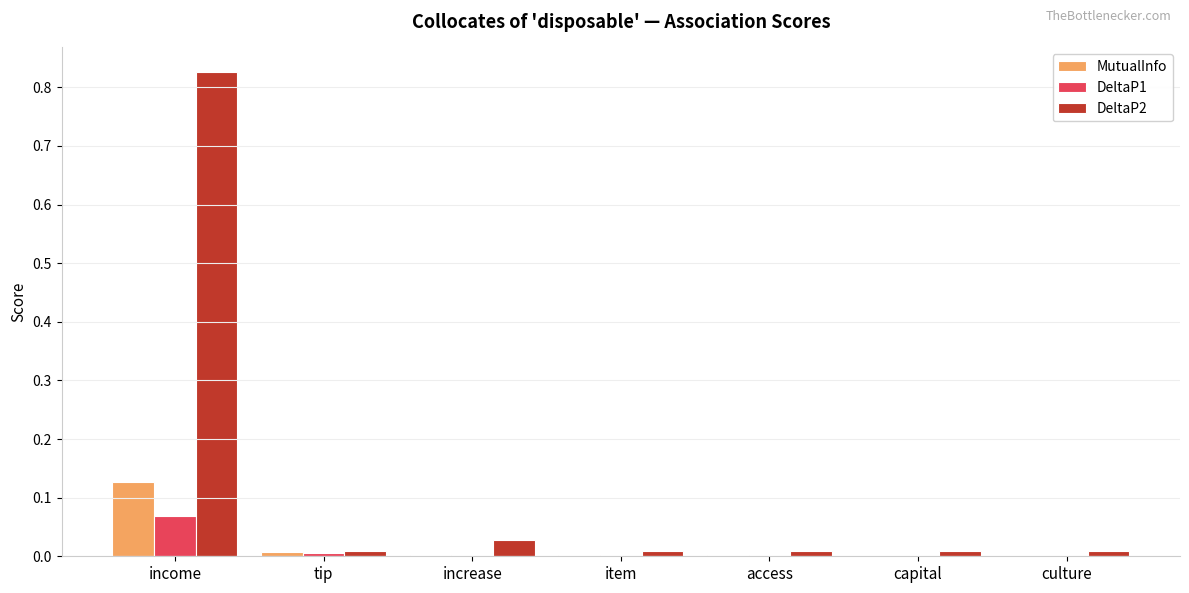

True or false: DeltaP1 has a value of 0.0 at increase.

True